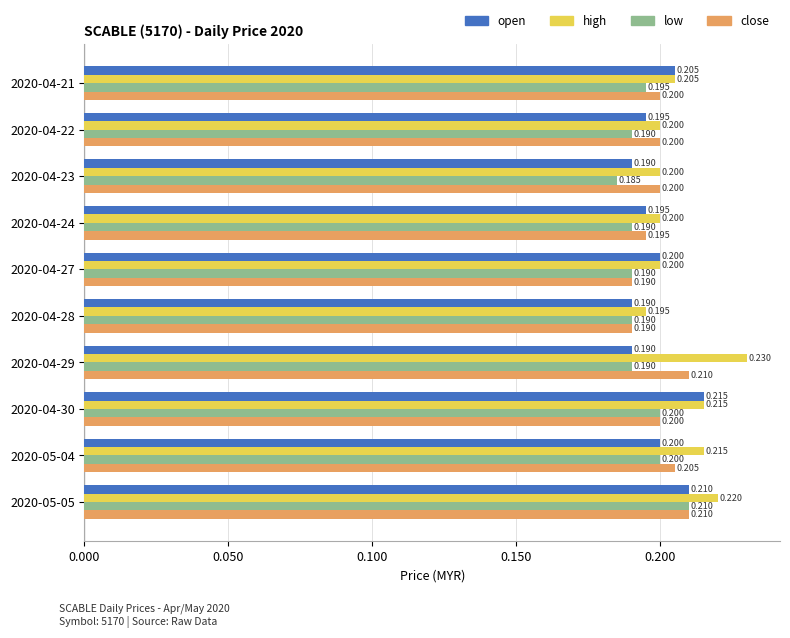

Is the value of open at 2020-05-04 greater than the value of high at 2020-04-21?

No